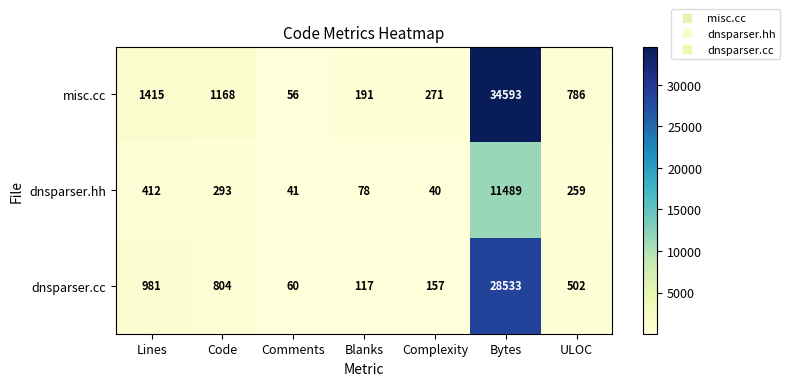

Which label corresponds to the largest value in the chart?

Bytes